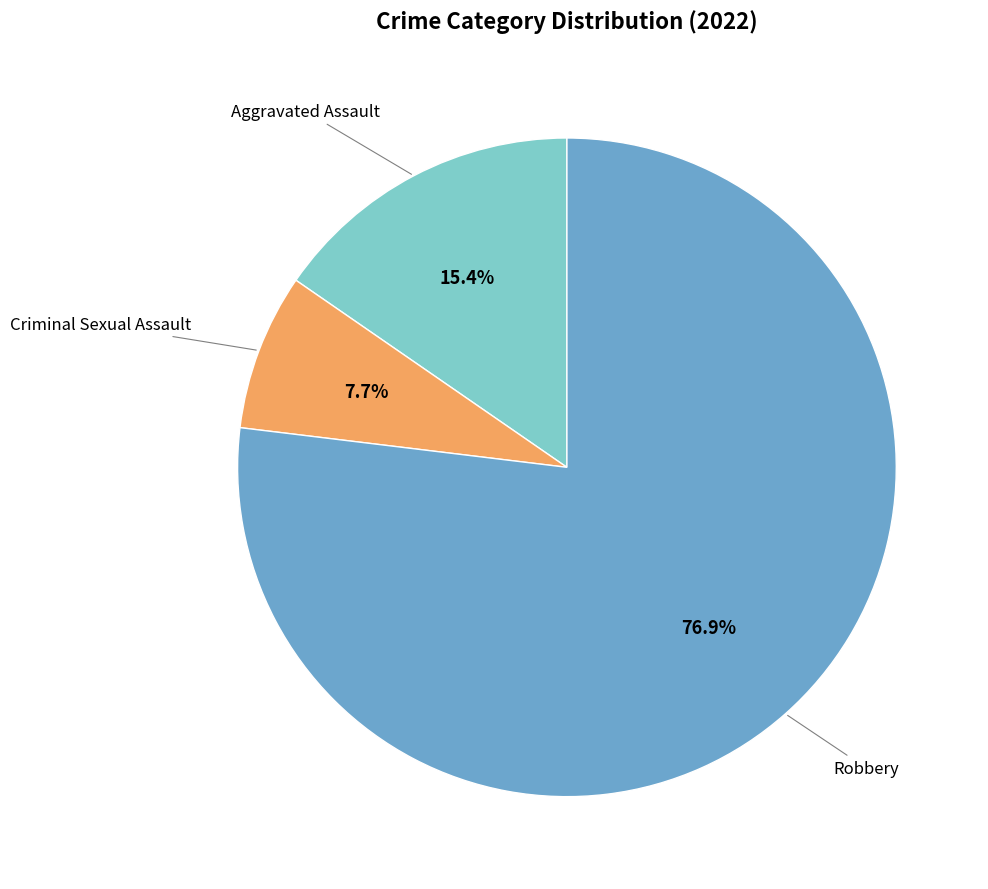

Which slice is the largest?

Robbery